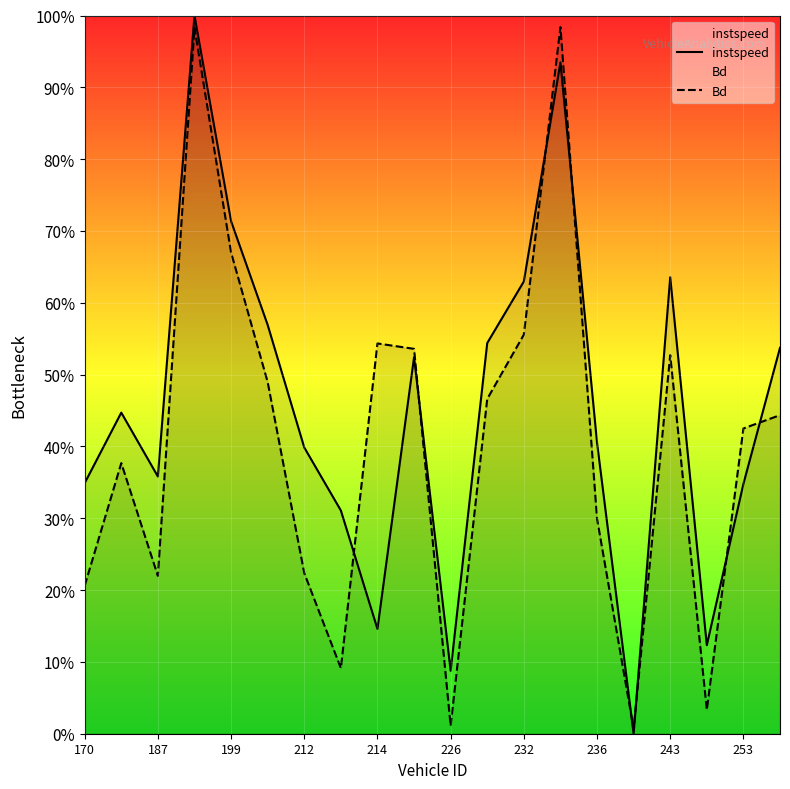

What are all the series names shown in the legend?

instspeed, Bd